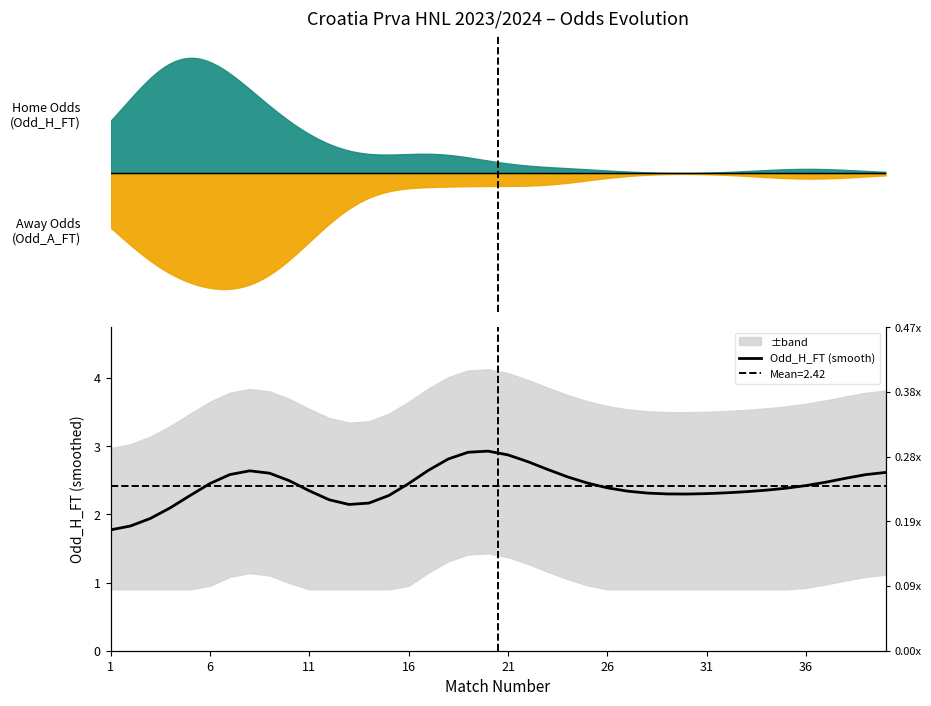

Which label corresponds to the largest value in the chart?

19